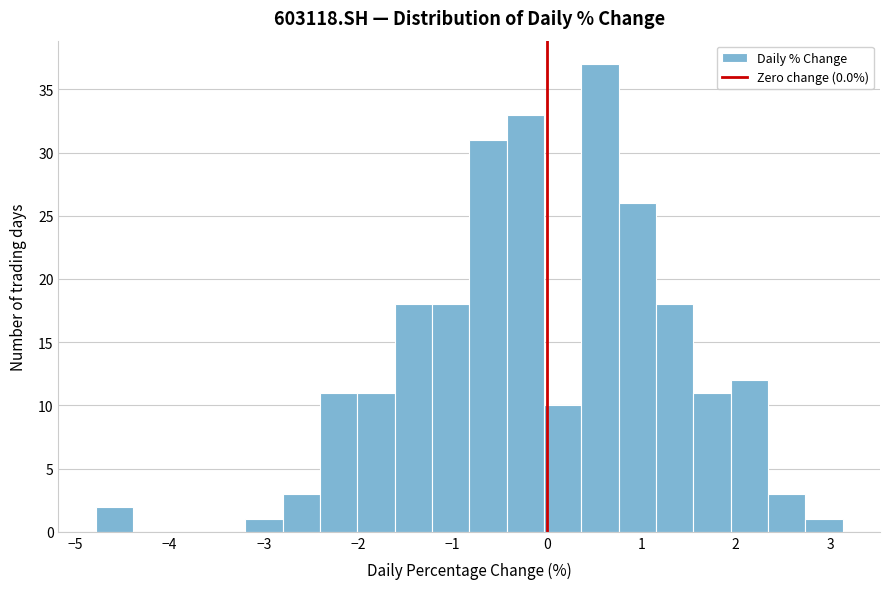

Around what value on the x-axis is the tallest bar? Give the approximate position of its centre, as read against the axis.

0.6